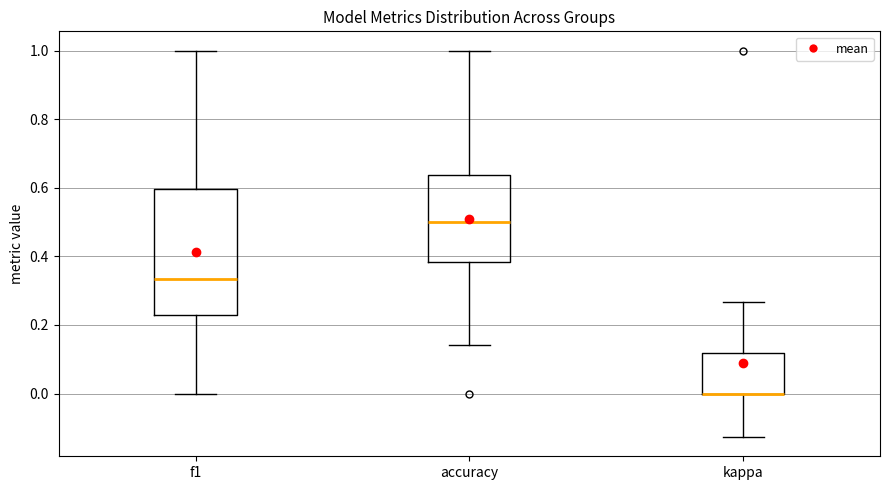

Which box is the tallest, from its lower edge to its upper edge?

f1